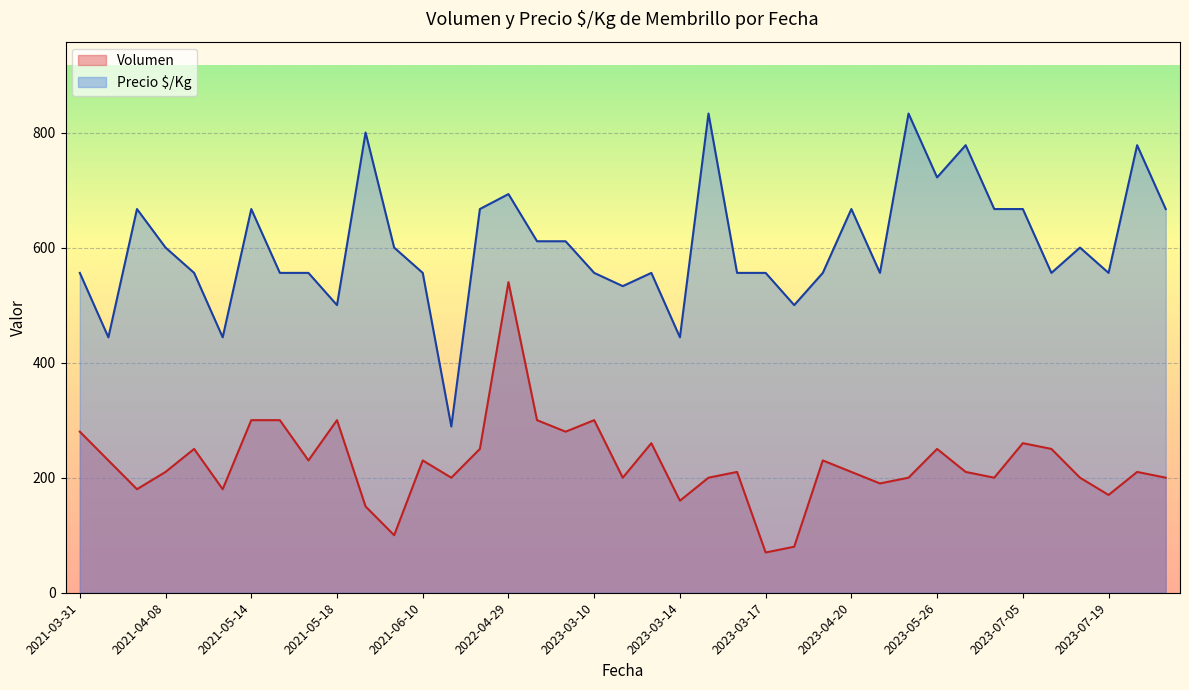

What are all the series names shown in the legend?

Volumen, Precio $/Kg